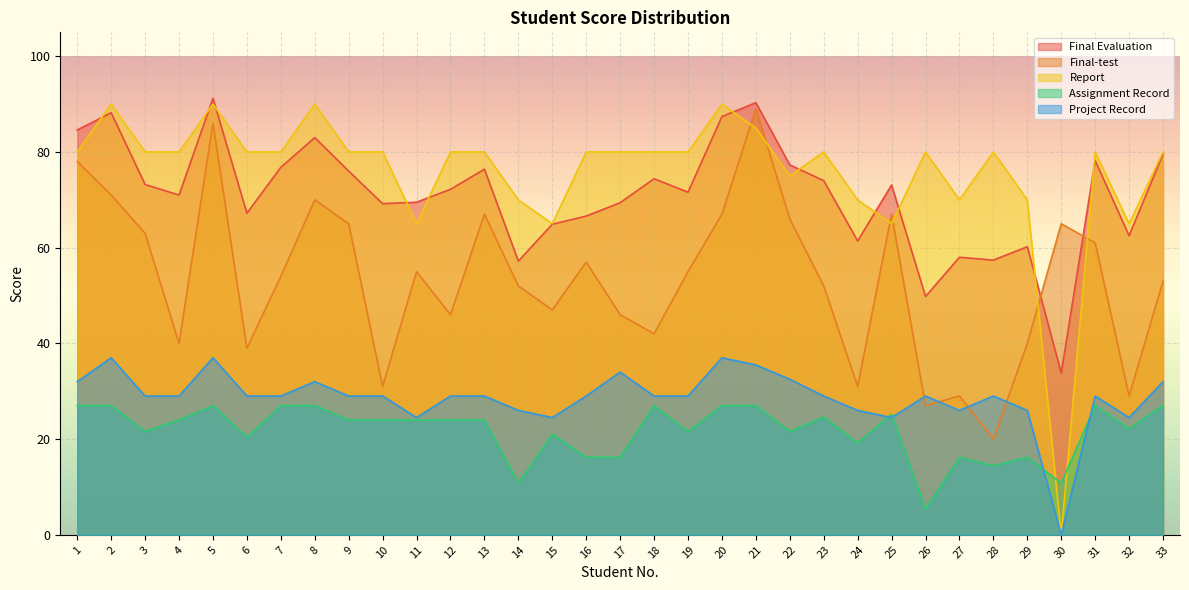

What is the total value across all series at 7?

266.8